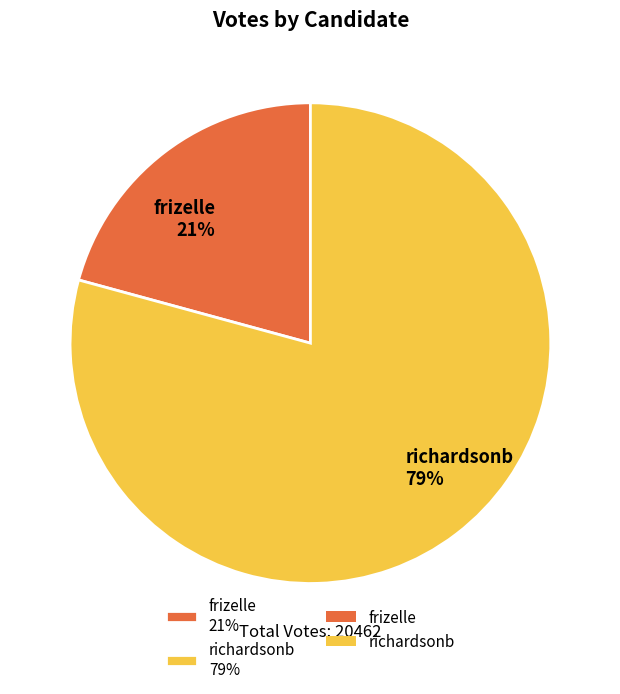

True or false: richardsonb accounts for 69% of the total.

False